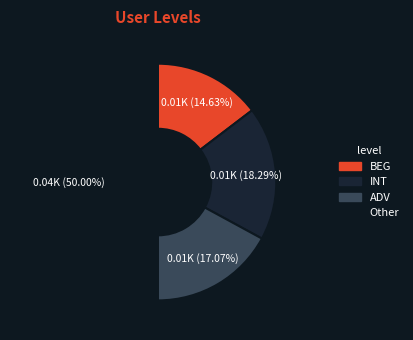

True or false: Other accounts for 50% of the total.

True